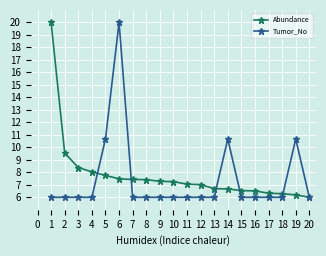

Where do Abundance and Tumor_No first cross each other?

4 and 5